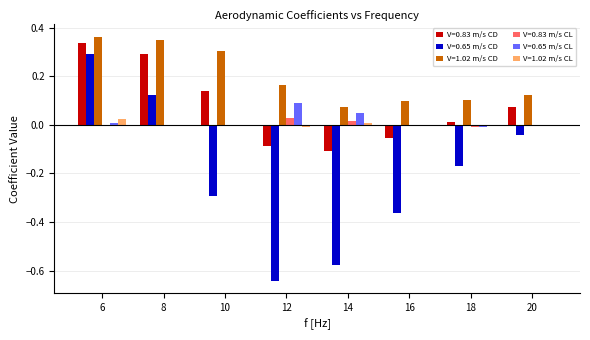

What is the sum of all V=0.83 m/s CD values?

0.6